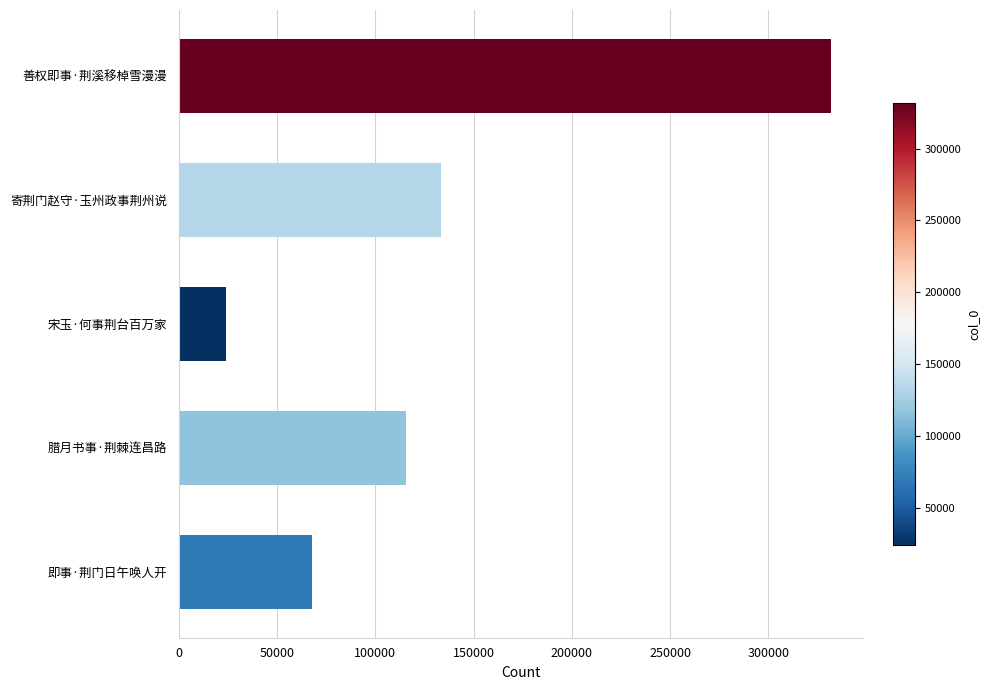

What is the smallest value displayed?

24134